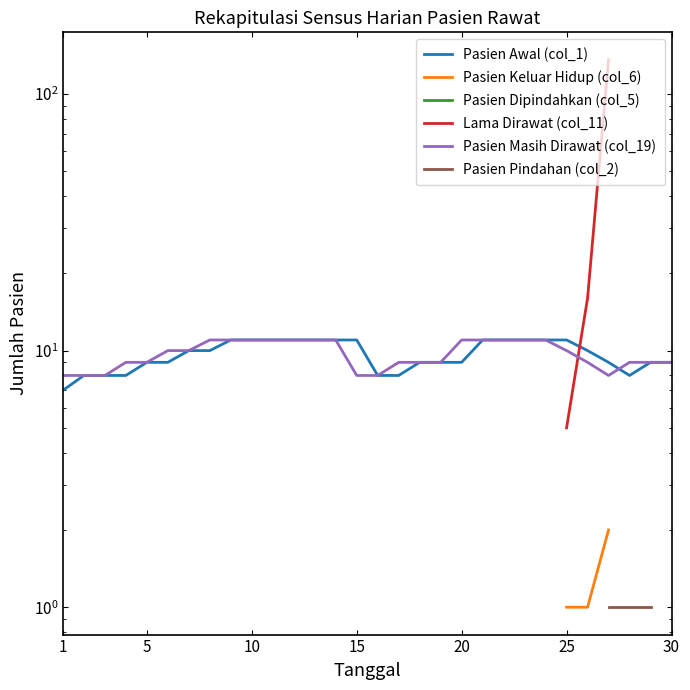

The value of Pasien Awal (col_1) at 12 is 7.3. True or false?

False